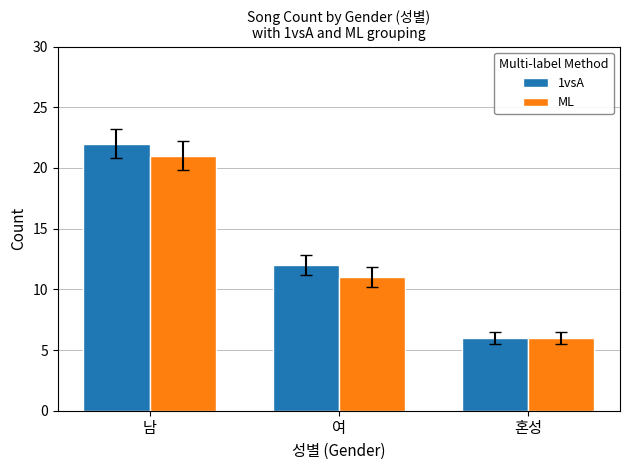

What is the difference between the maximum and minimum values in the 1vsA series?

16